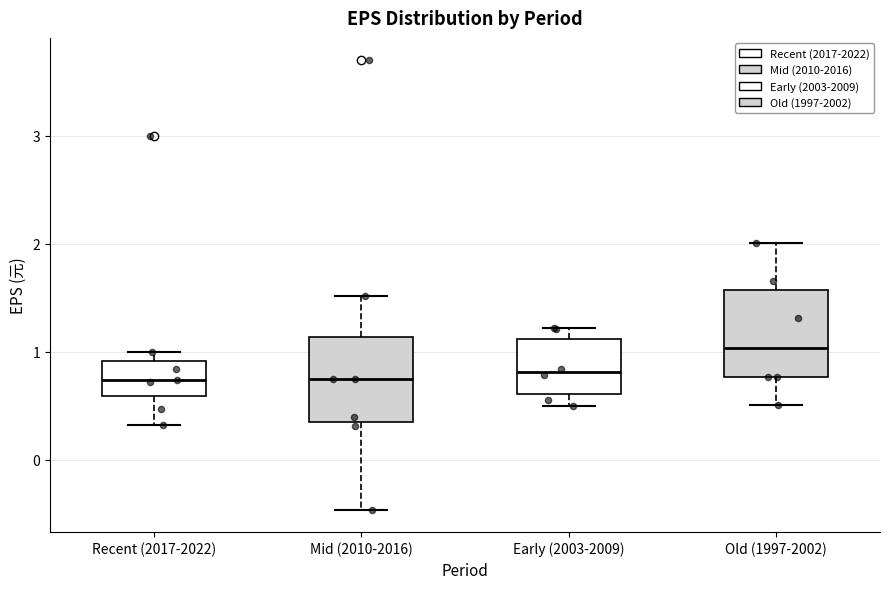

Reading left to right, transcribe this box plot: for each box, give where its median line is, the range the box spans, and where its two whiskers end, as read against the y-axis. The values are not printed on the chart, so give them approximately, as read against the axis.

Recent (2017-2022): median 0.7, box 0.6 to 0.9, whiskers 0.3 to 1.0
Mid (2010-2016): median 0.8, box 0.4 to 1.1, whiskers -0.5 to 1.5
Early (2003-2009): median 0.8, box 0.6 to 1.1, whiskers 0.5 to 1.2
Old (1997-2002): median 1.0, box 0.8 to 1.6, whiskers 0.5 to 2.0